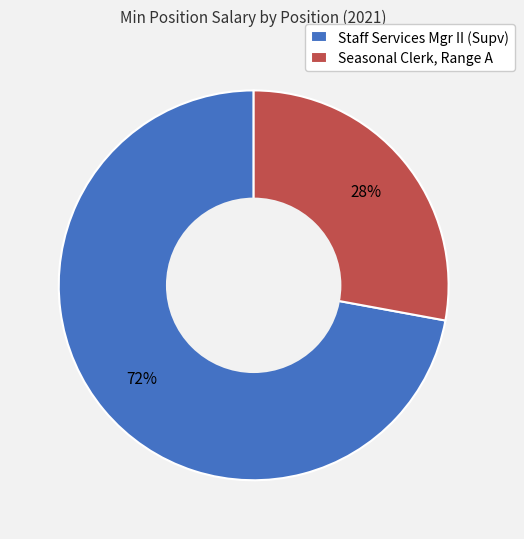

What is the largest slice in the pie chart?

Staff Services Mgr II (Supv)